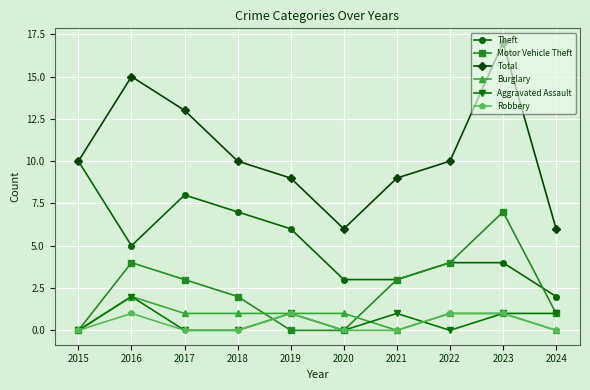

At which label does Burglary reach its peak?

2016